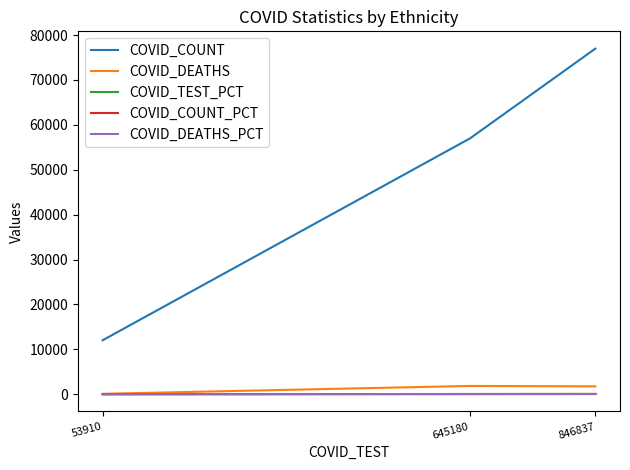

Which category has the highest value across all series?

846837